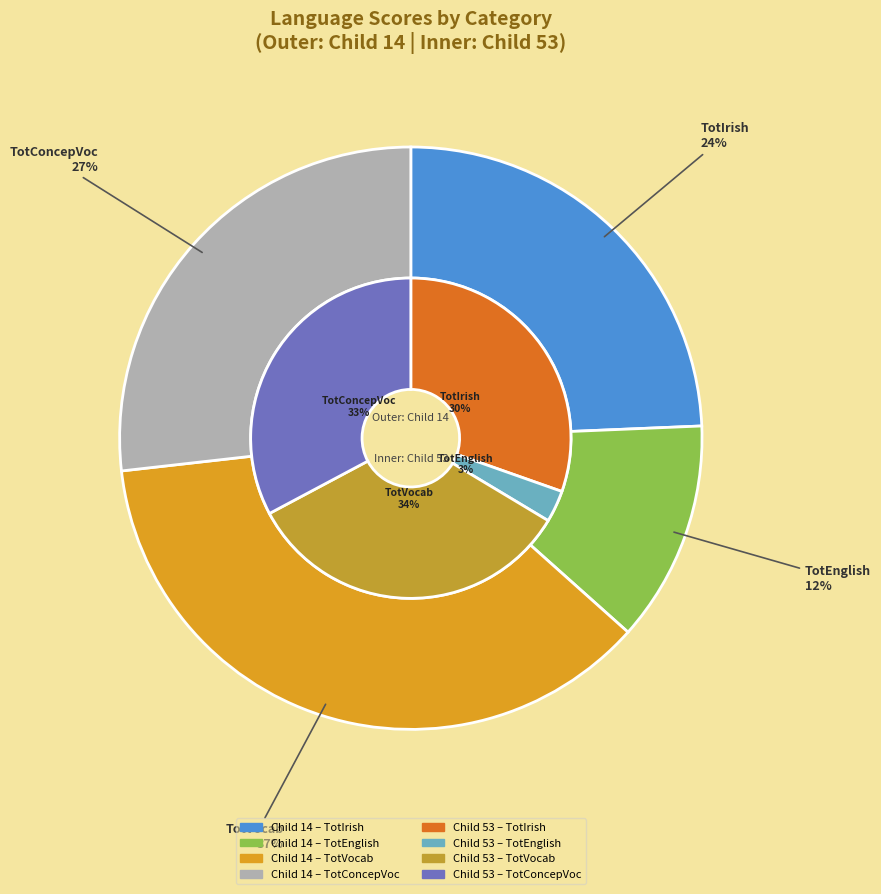

Does TotEnglish account for over 50% of the chart?

No